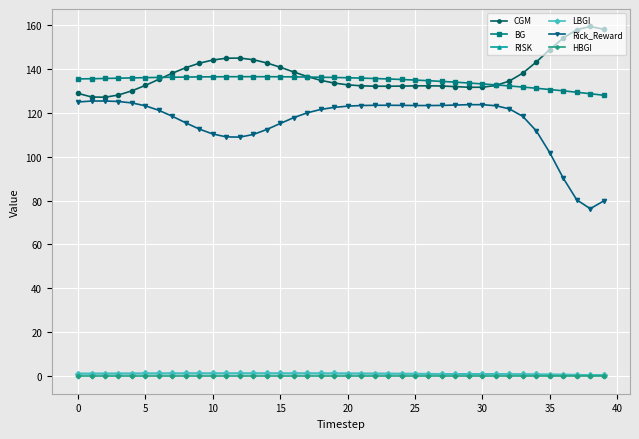

What is the greatest value displayed?

159.3